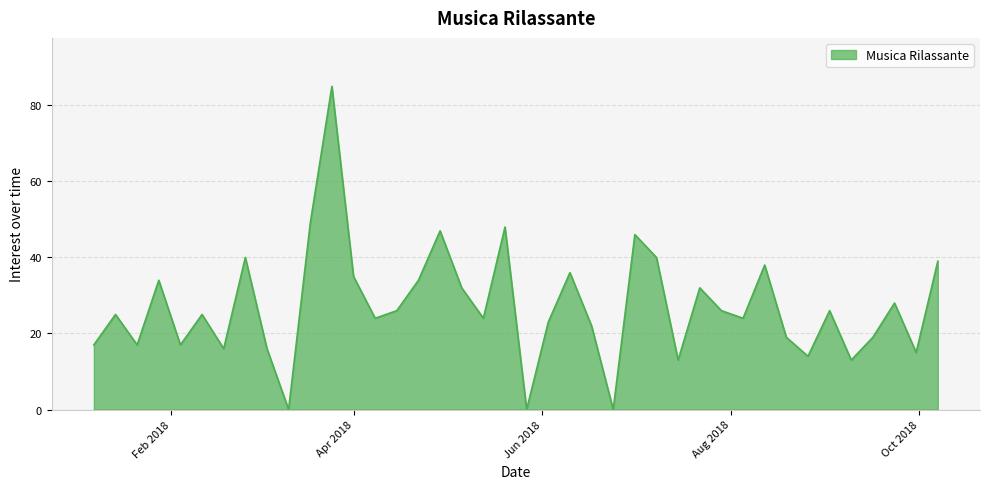

How many lines are shown in the chart?

1